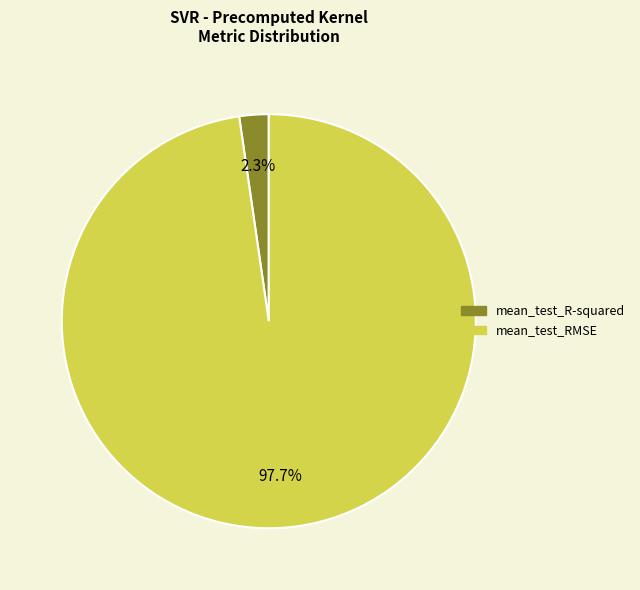

Which category has the biggest portion of the pie?

mean_test_RMSE